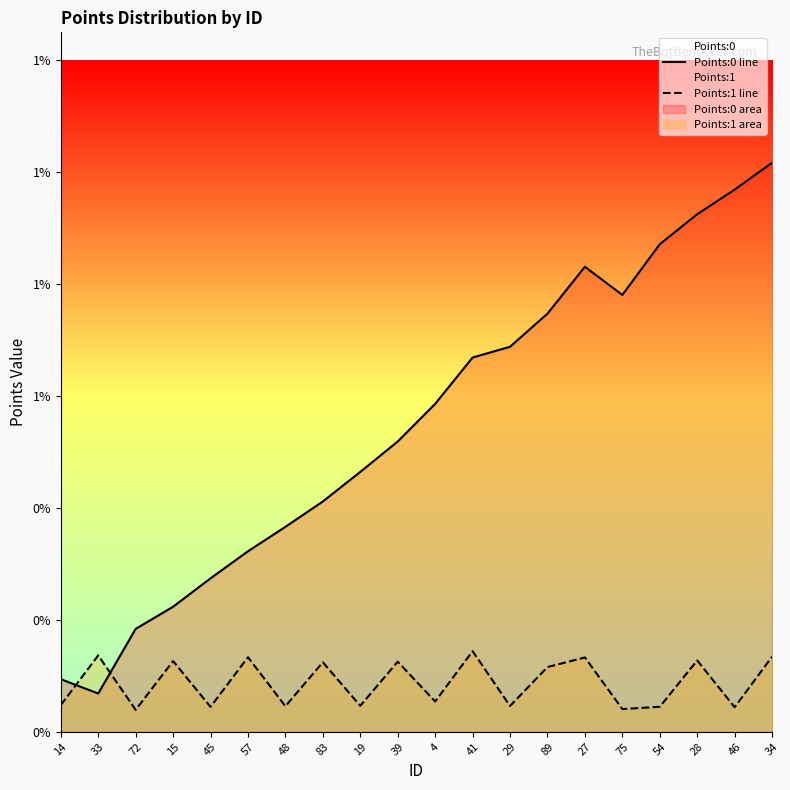

Which series has the largest range (max minus min)?

Points:0 line